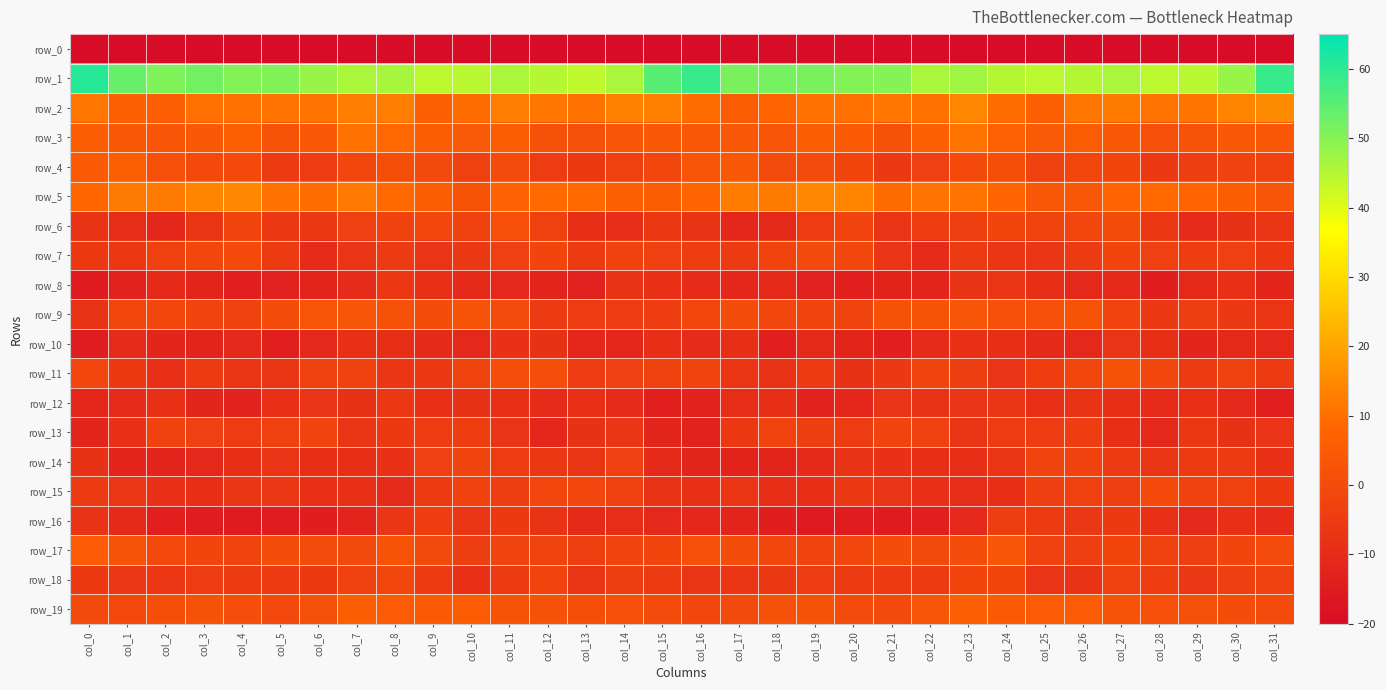

What is the total value across all series at col_12?

-195.5